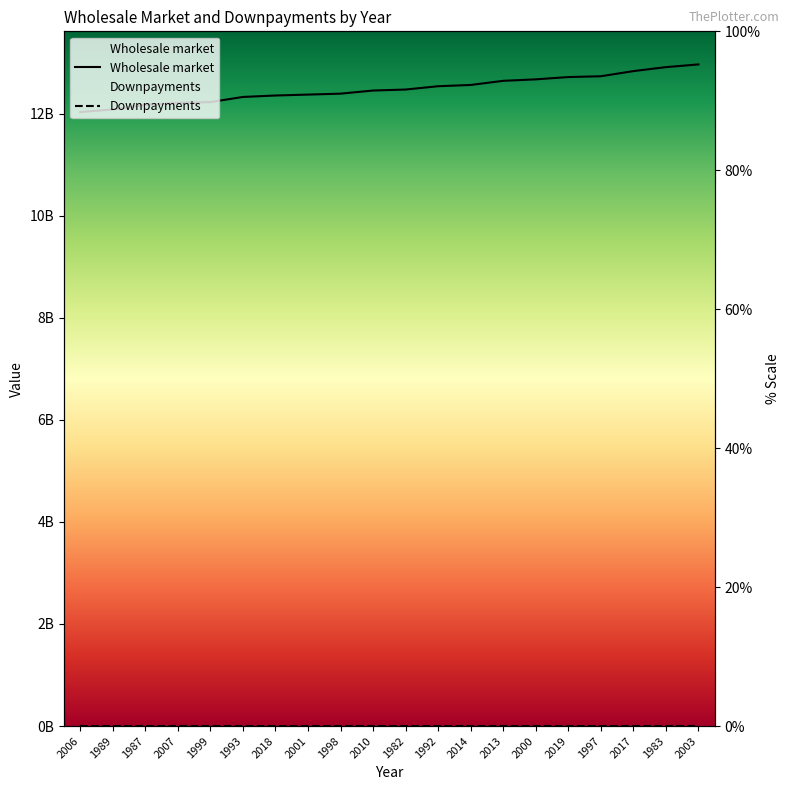

The value at 2001 is 12371614374.6. True or false?

True